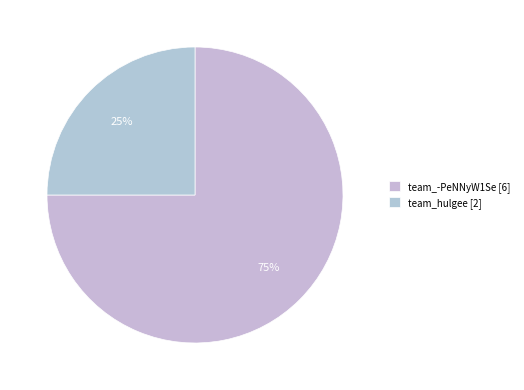

Between team_hulgee and team_-PeNNyW1Se, which is larger?

team_-PeNNyW1Se